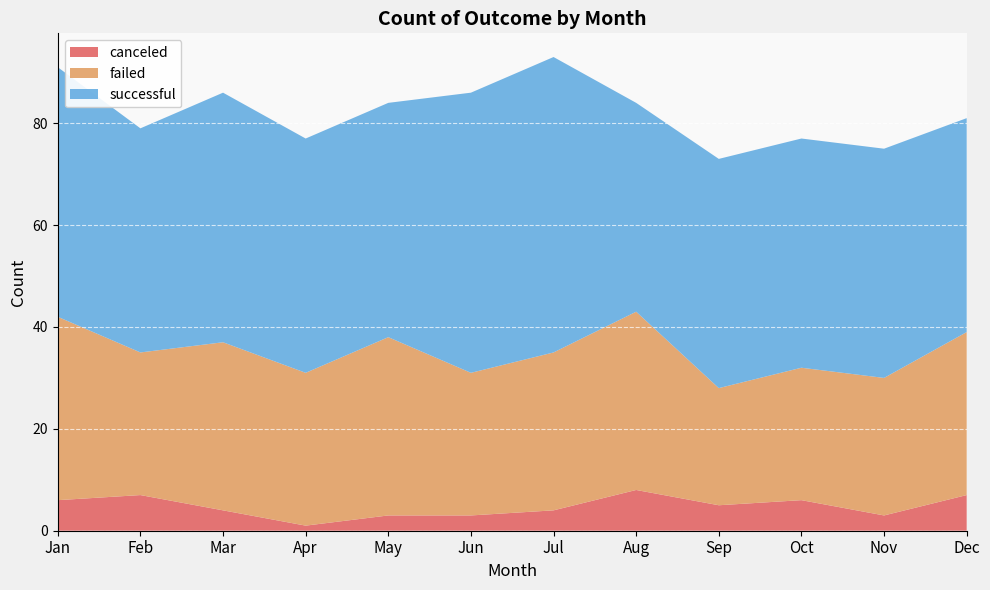

Reading right to left, transcribe all the data shown in this chart.

canceled: Dec=7	Nov=3	Oct=6	Sep=5	Aug=8	Jul=4	Jun=3	May=3	Apr=1	Mar=4	Feb=7	Jan=6
failed: Dec=32	Nov=27	Oct=26	Sep=23	Aug=35	Jul=31	Jun=28	May=35	Apr=30	Mar=33	Feb=28	Jan=36
successful: Dec=42	Nov=45	Oct=45	Sep=45	Aug=41	Jul=58	Jun=55	May=46	Apr=46	Mar=49	Feb=44	Jan=49